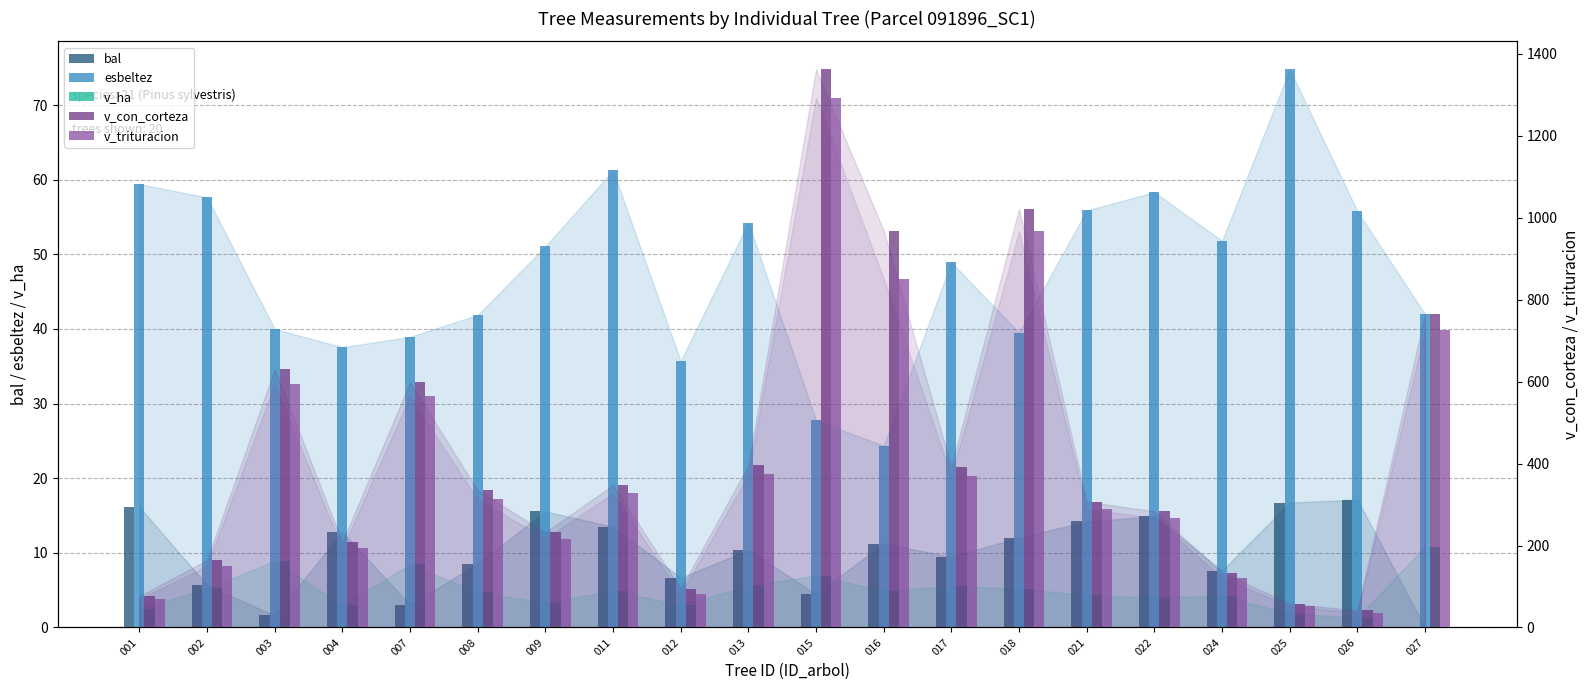

What is the maximum value for v_con_corteza?

1362.6